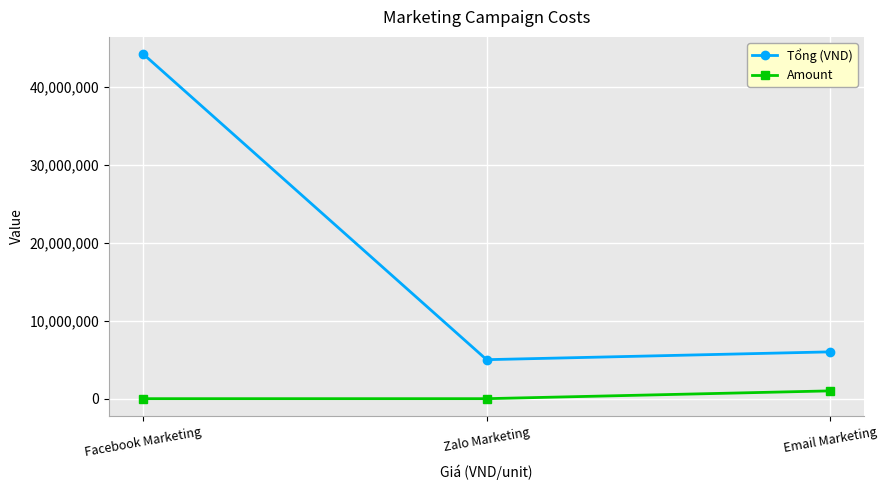

List the labels in order of Tổng (VND) value, largest first.

Facebook Marketing, Email Marketing, Zalo Marketing